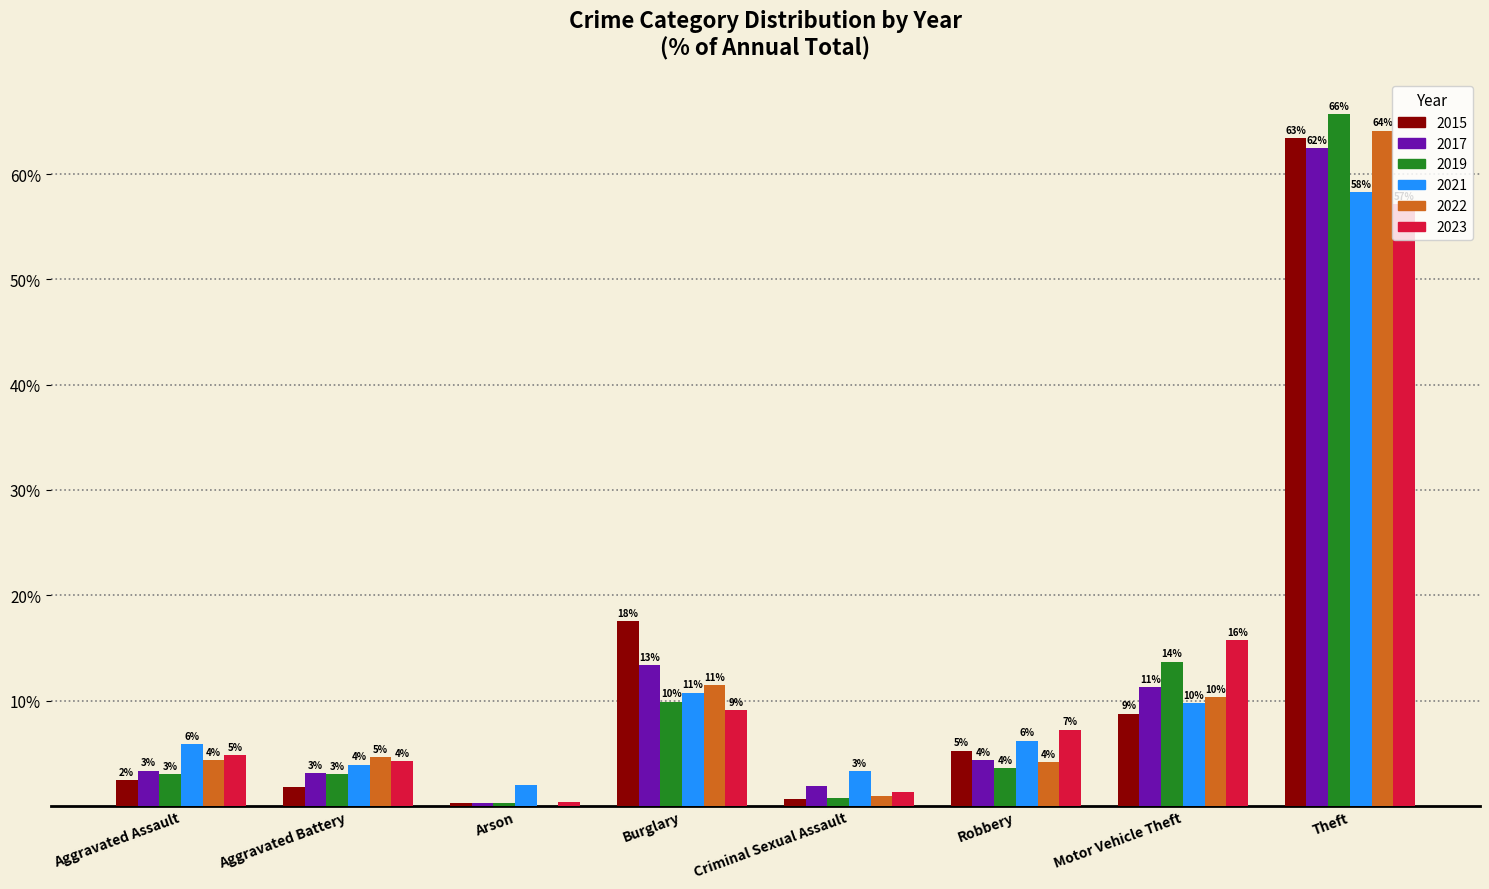

True or false: 2022 has a value of 5.4 at Motor Vehicle Theft.

False